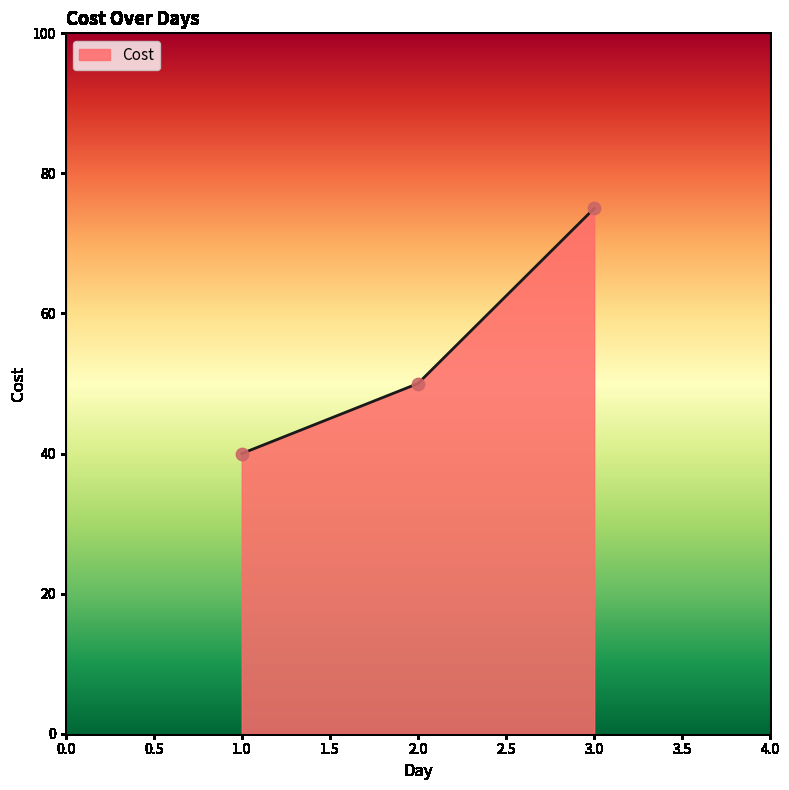

Between 1.0 and 3.0, which is larger?

3.0